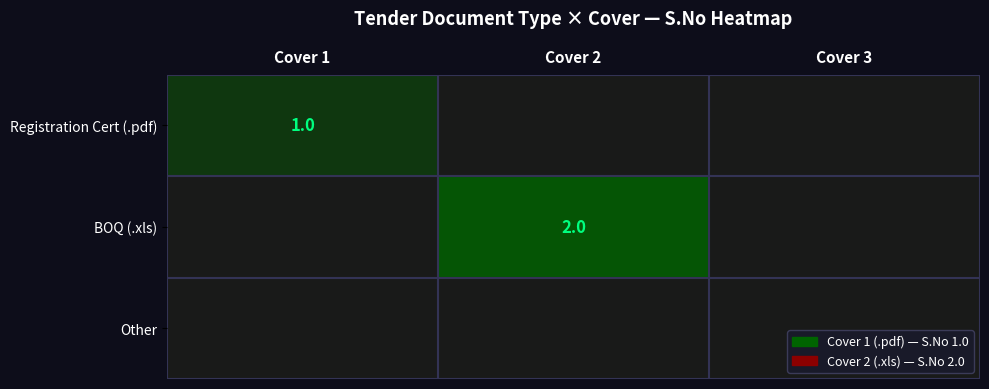

The value of BOQ (.xls) at Cover 2 is 3. True or false?

False